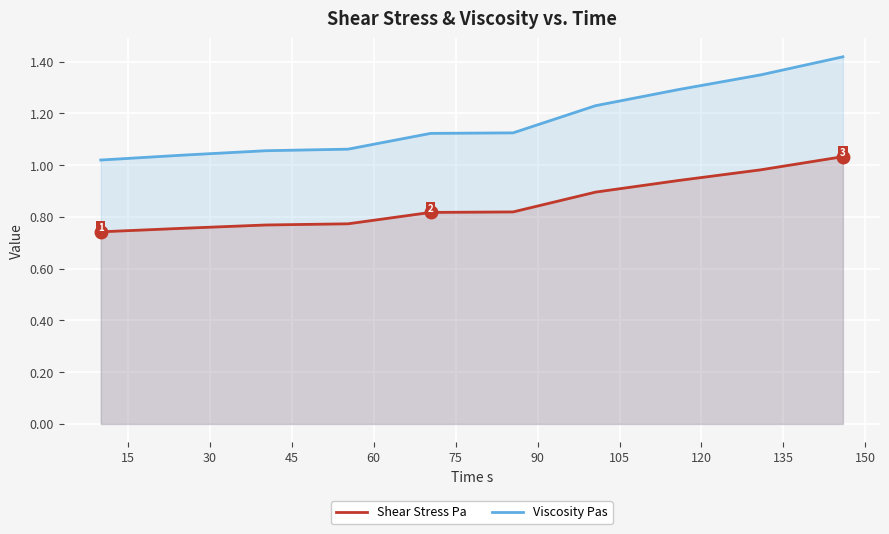

How many categories are shown in the chart?

10